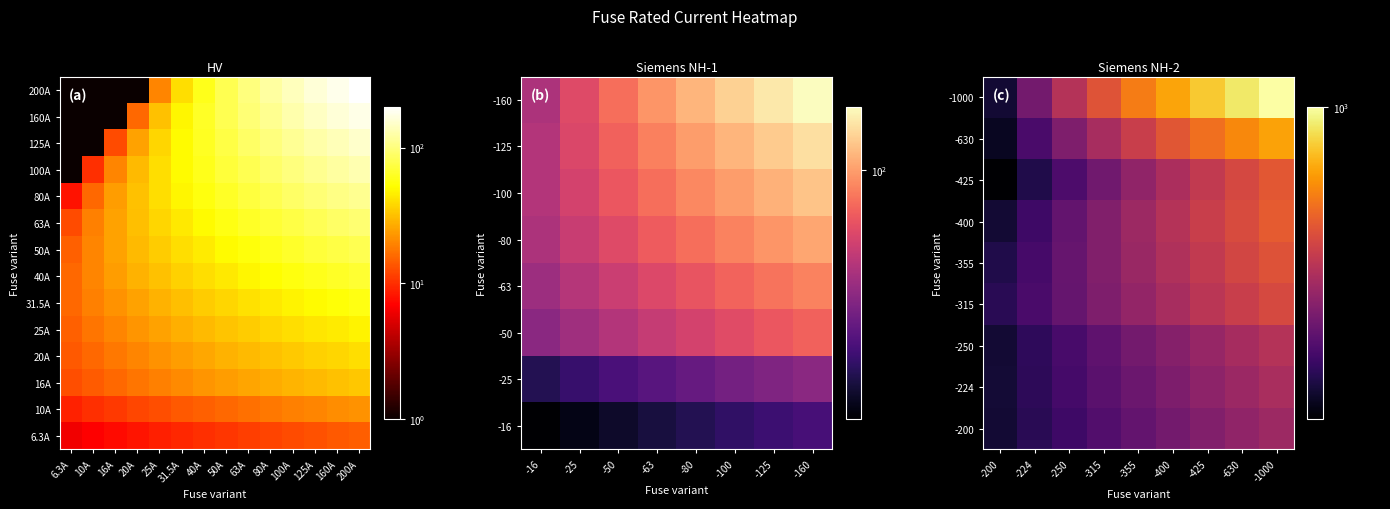

True or false: the data shows 20.0 at HV 20A.

True